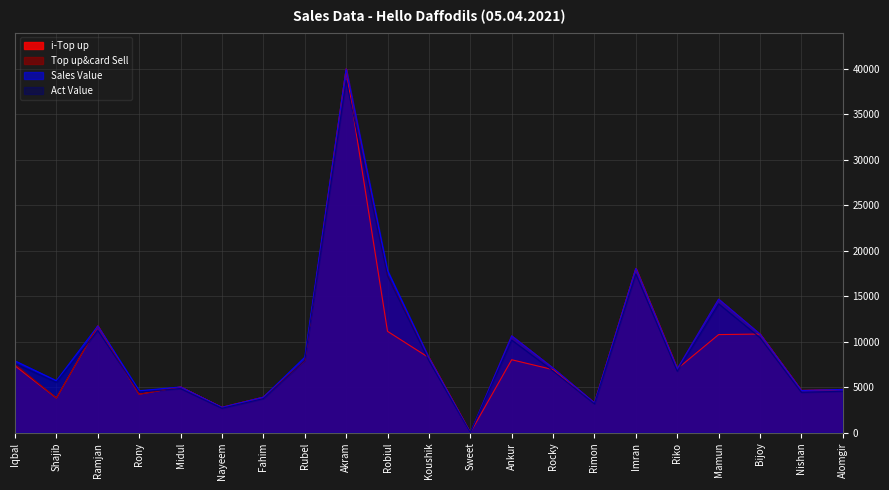

How many series are shown in this chart?

4